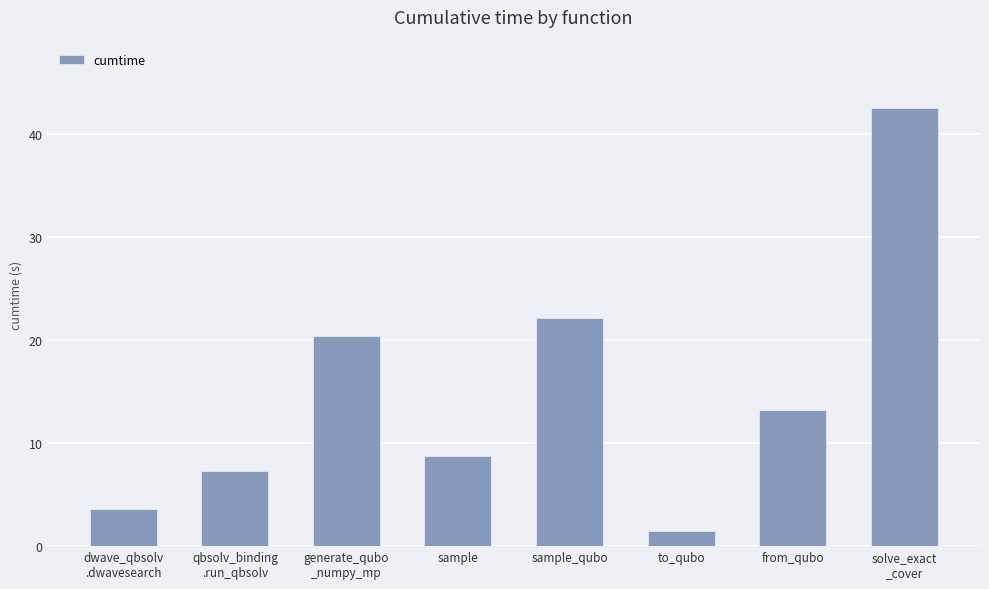

How many bars are there in total?

8